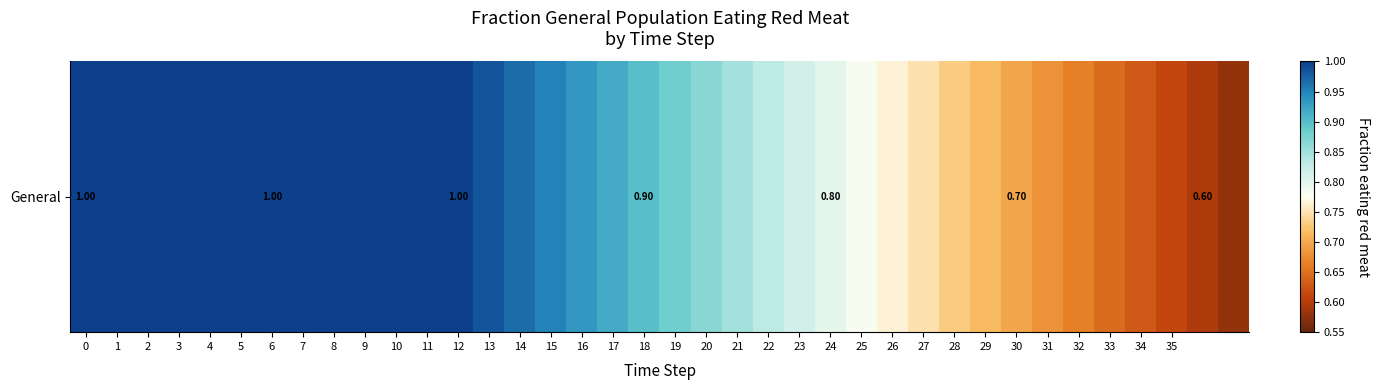

What is the difference between the maximum and minimum values?

0.4